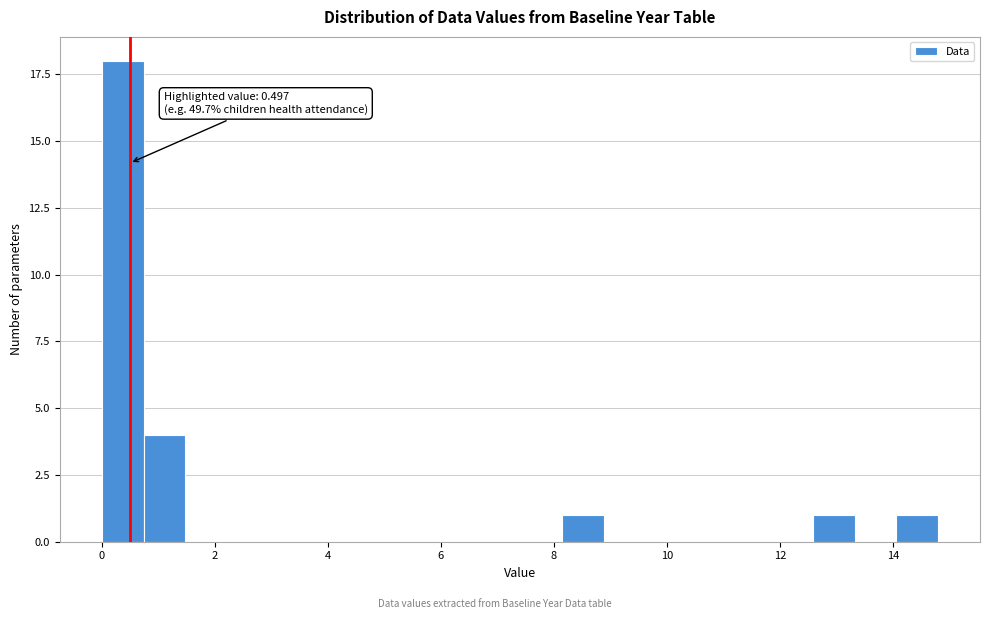

Around what value on the x-axis is the tallest bar? Give the approximate position of its centre, as read against the axis.

0.4